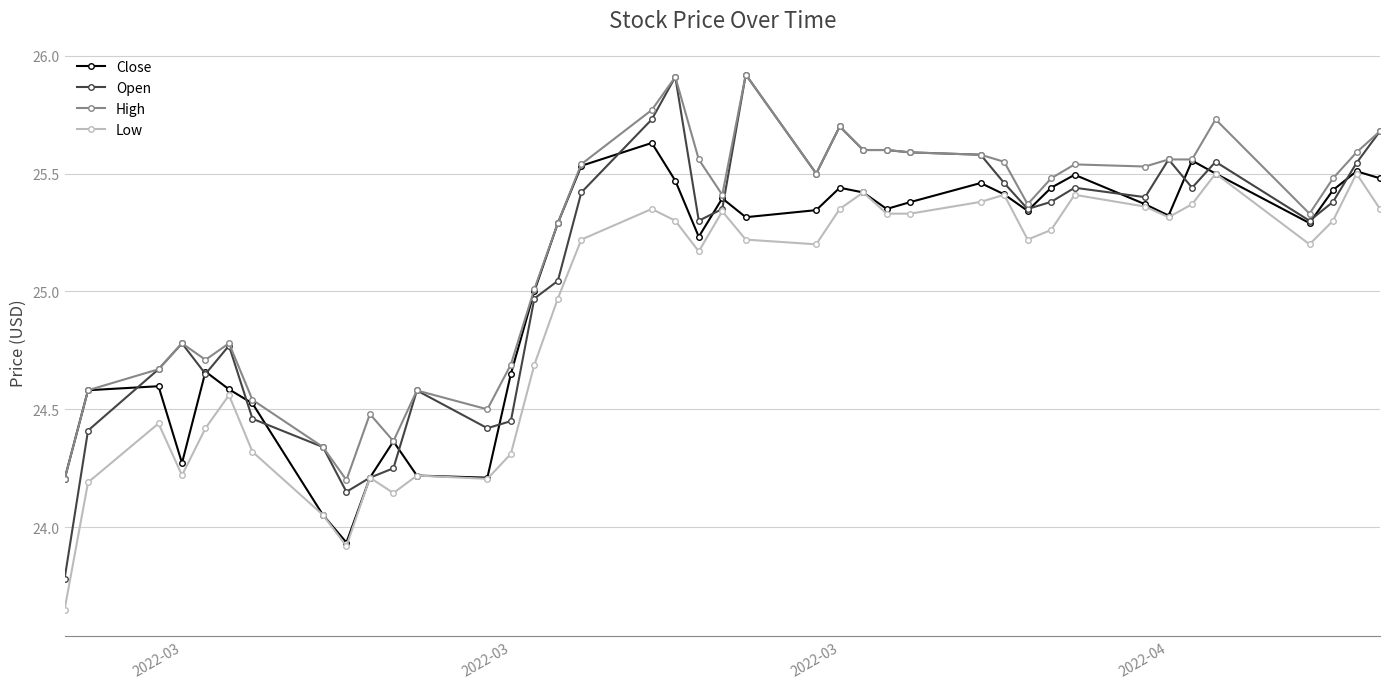

What is the greatest value displayed?

25.9